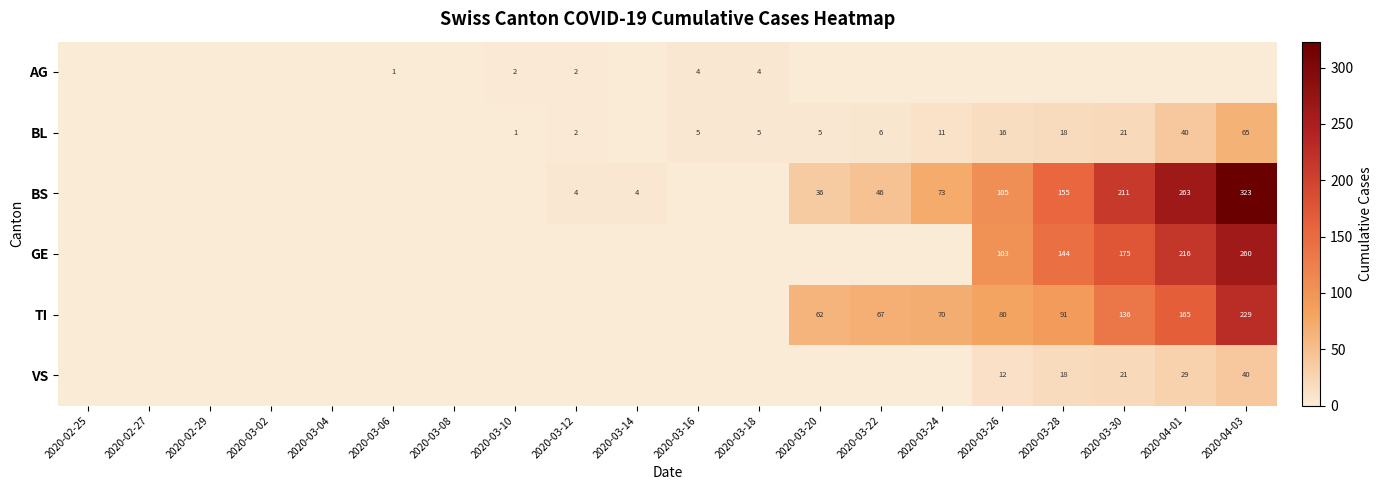

The VS series shows 66 at 2020-04-03. True or false?

False